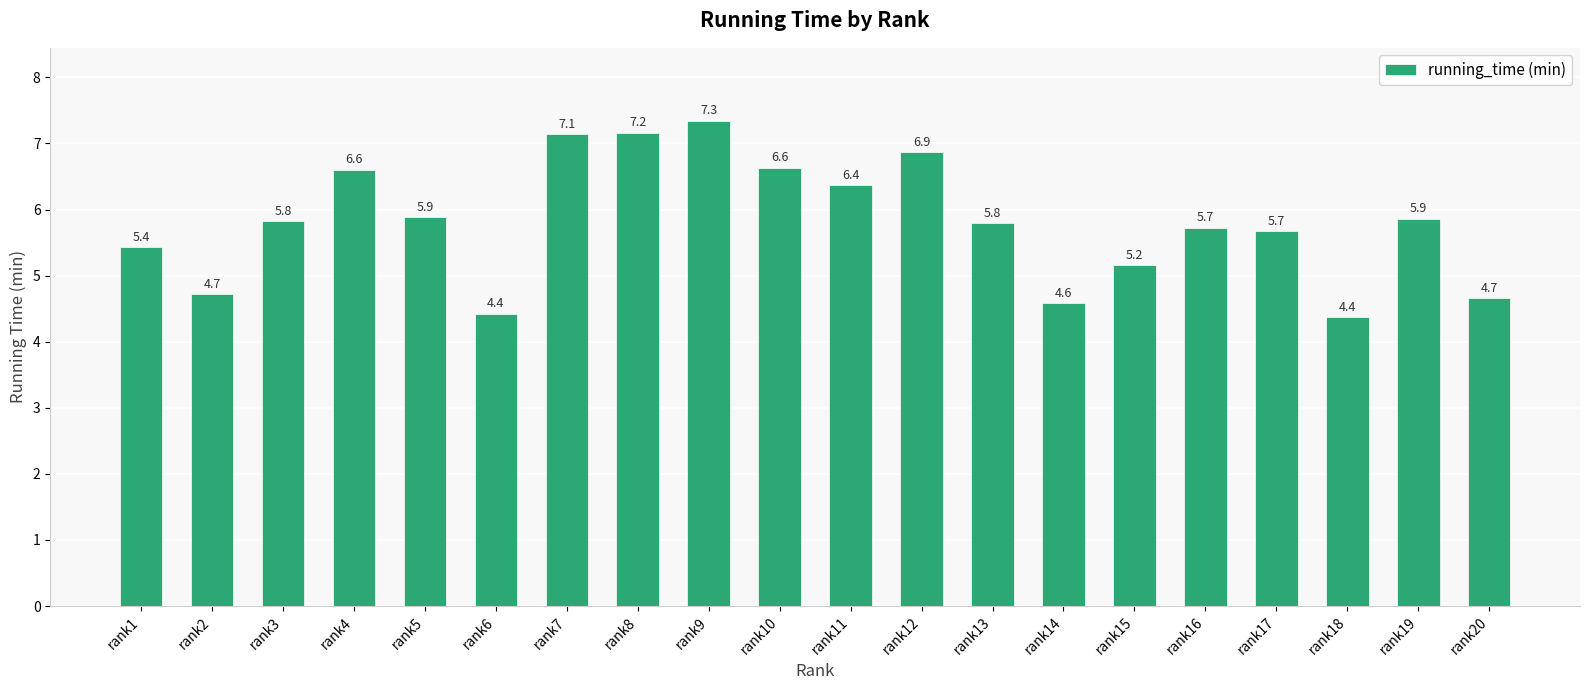

What is the difference between the values at rank4 and rank18?

2.2